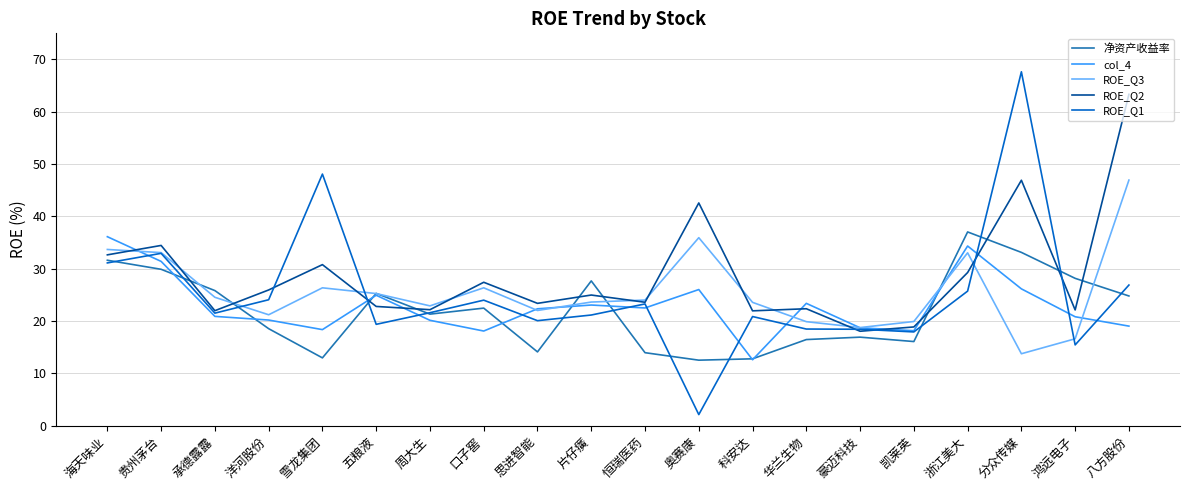

What position from the right is 浙江美大?

4